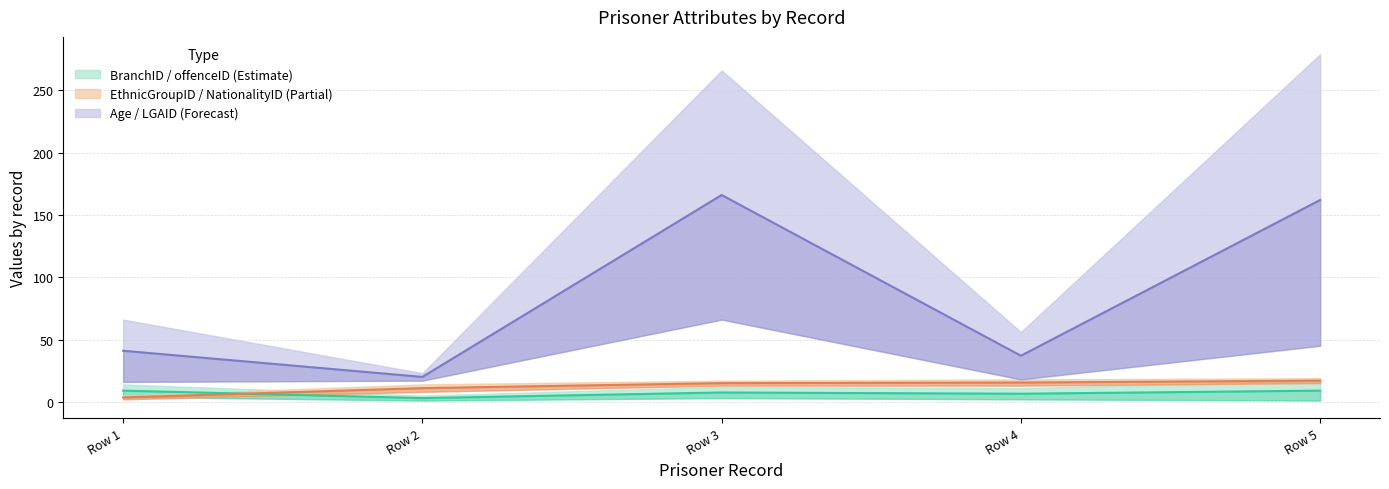

True or false: LGAID and Age intersect in this chart.

True